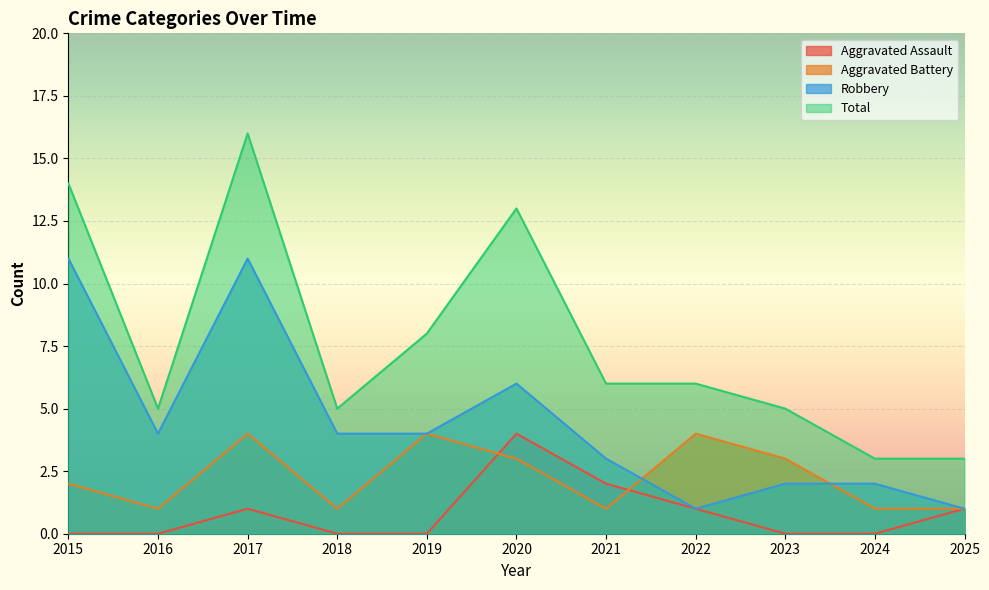

Rank the series by their average value, from highest to lowest.

Total, Robbery, Aggravated Battery, Aggravated Assault